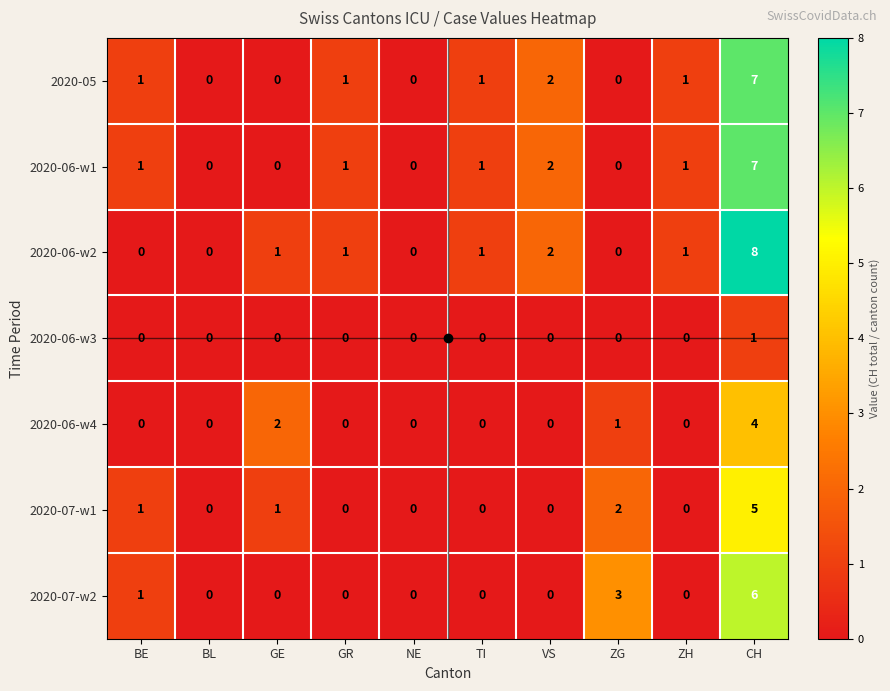

The value of 2020-06-w1 at VS is 1. True or false?

False